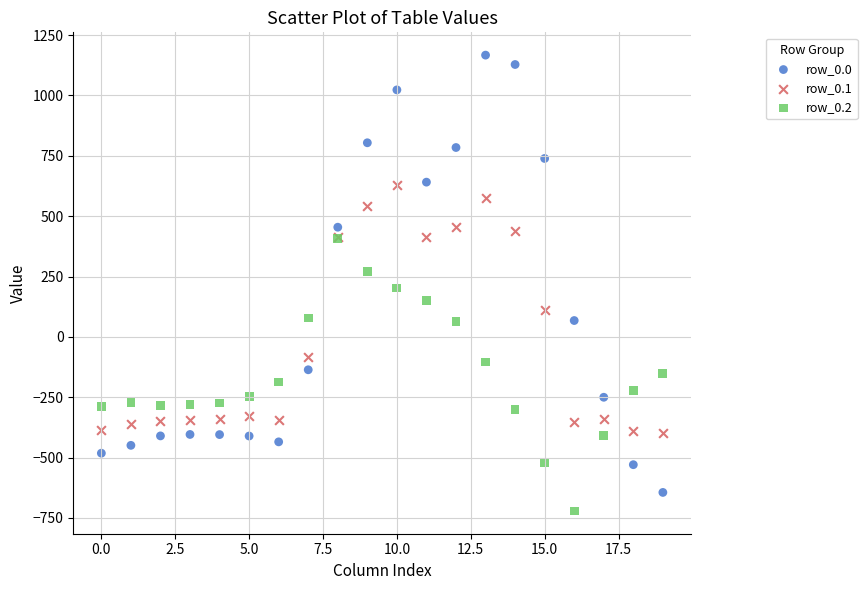

Which series has the largest Y range (max minus min)?

row_0.0